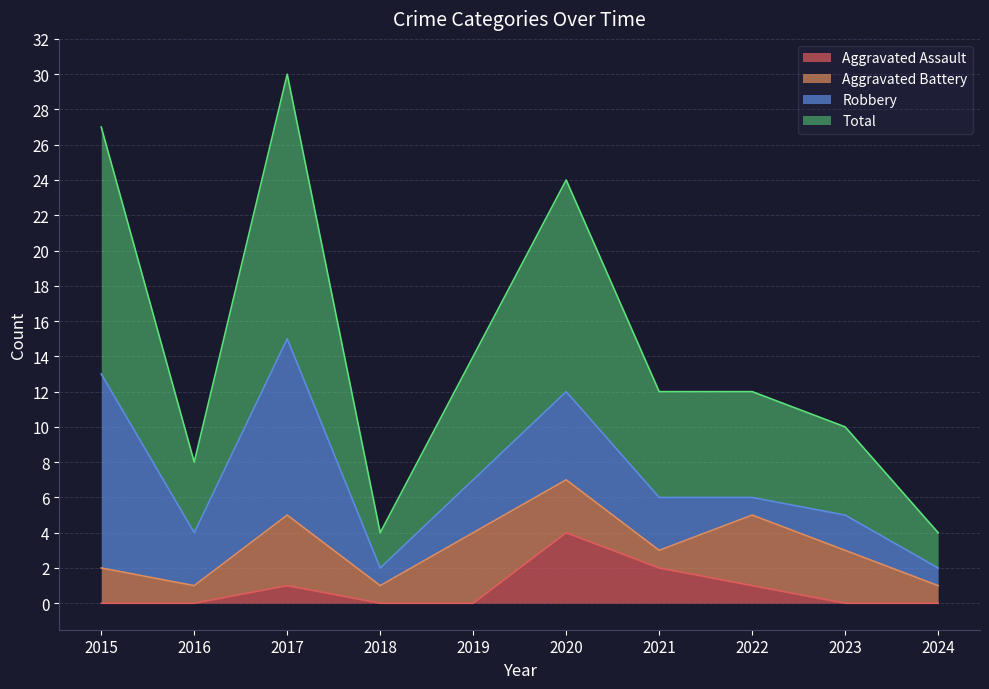

Which series has the largest total across all categories?

Total